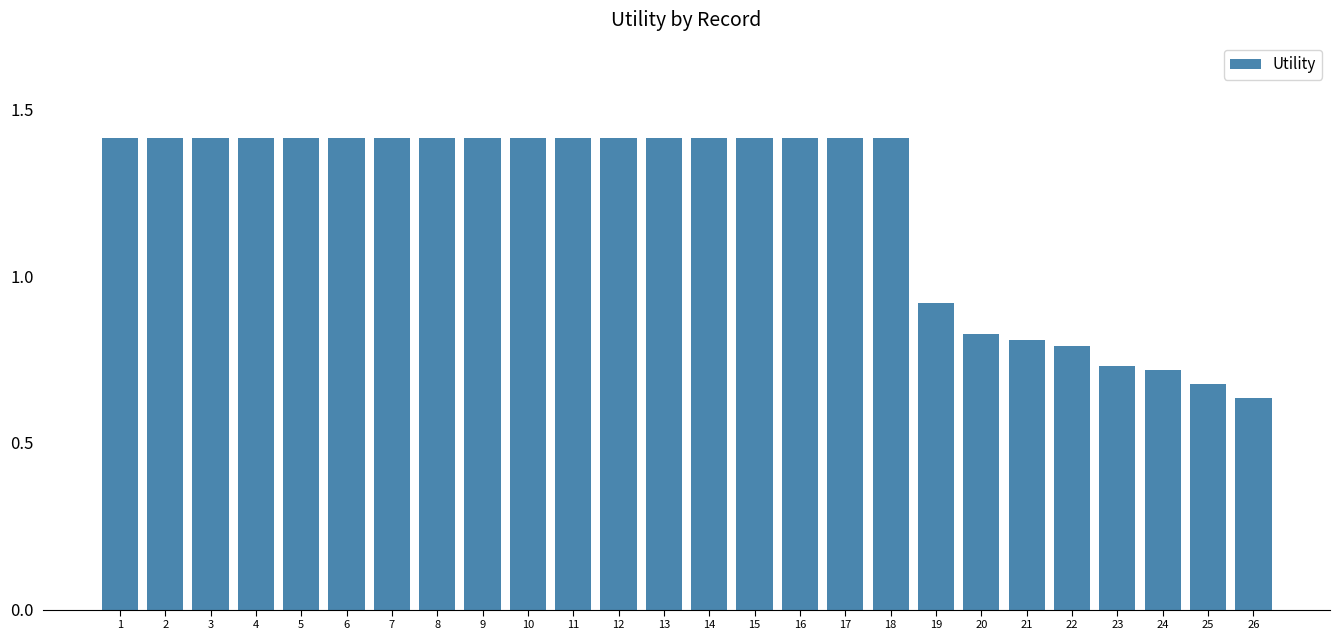

Is it true that the value at 24 is 0.3?

False